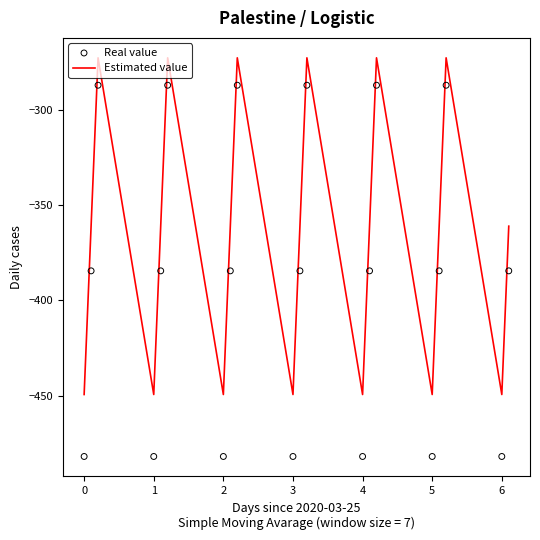

What is the lowest value of the Estimated value series?

-449.5